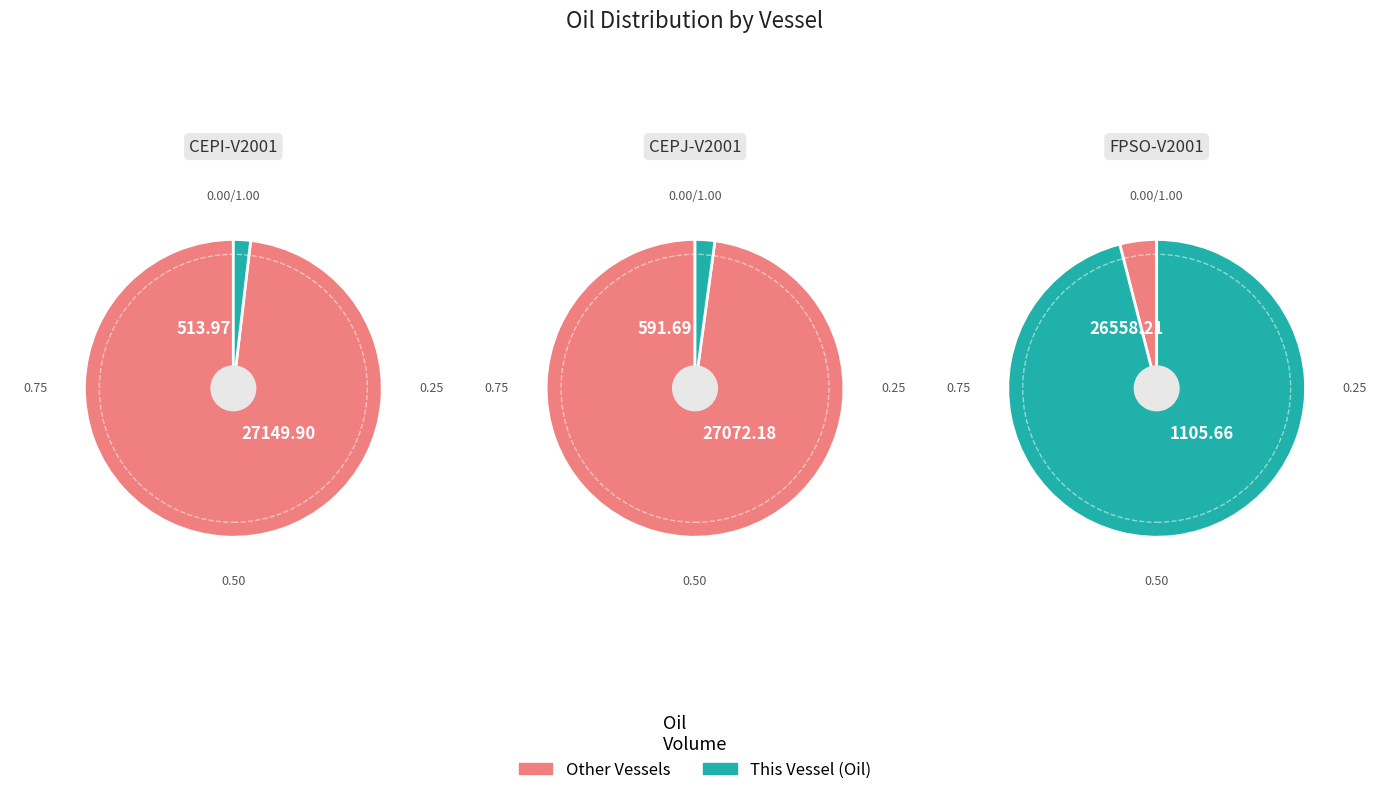

What is the majority slice?

FPSO-V2001